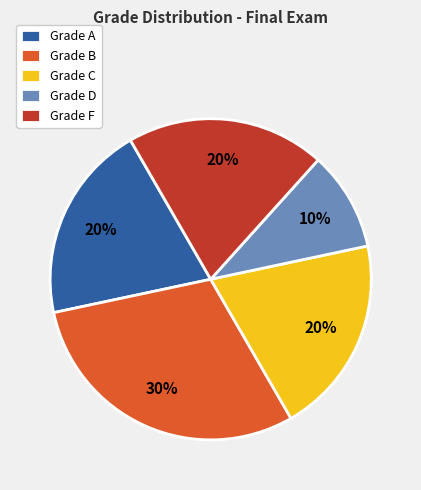

What percentage is the Grade B slice, to the nearest percent?

30%